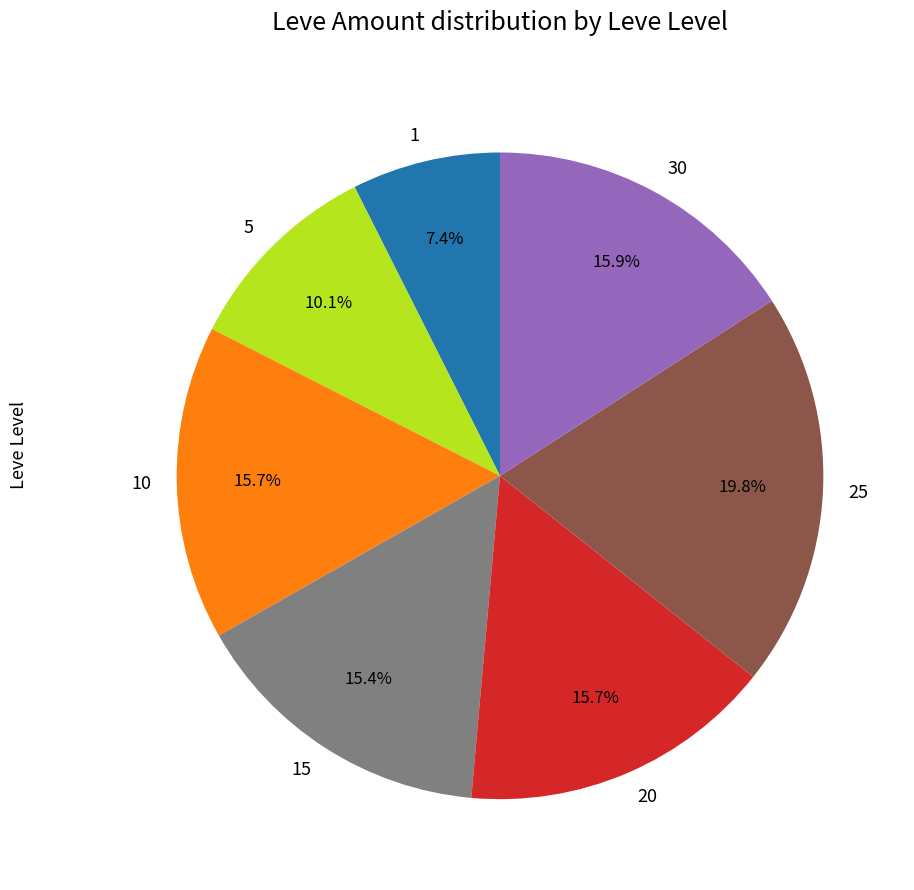

What is the ratio of the value at 10 to the value at 20?

1.0